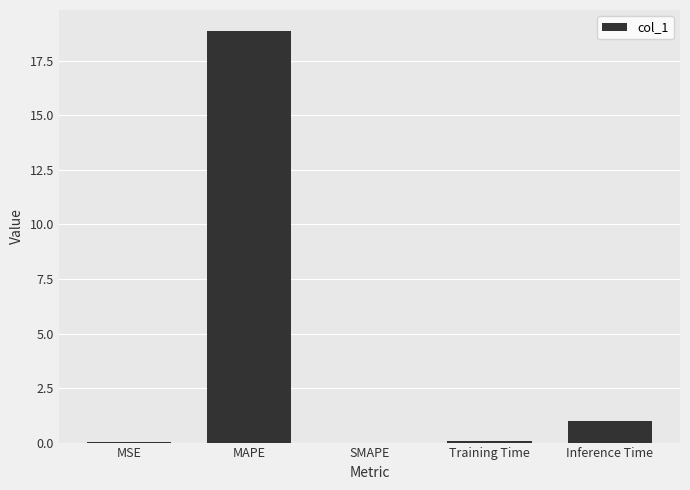

What is the greatest value displayed?

18.9